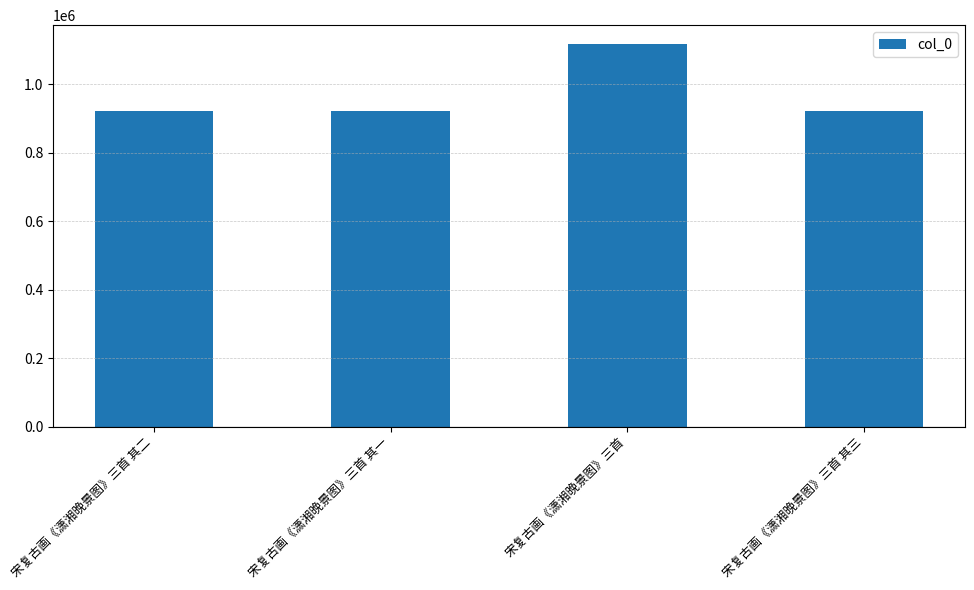

Read the value at 宋复古画《潇湘晚景图》三首, to the nearest 50.

1116500